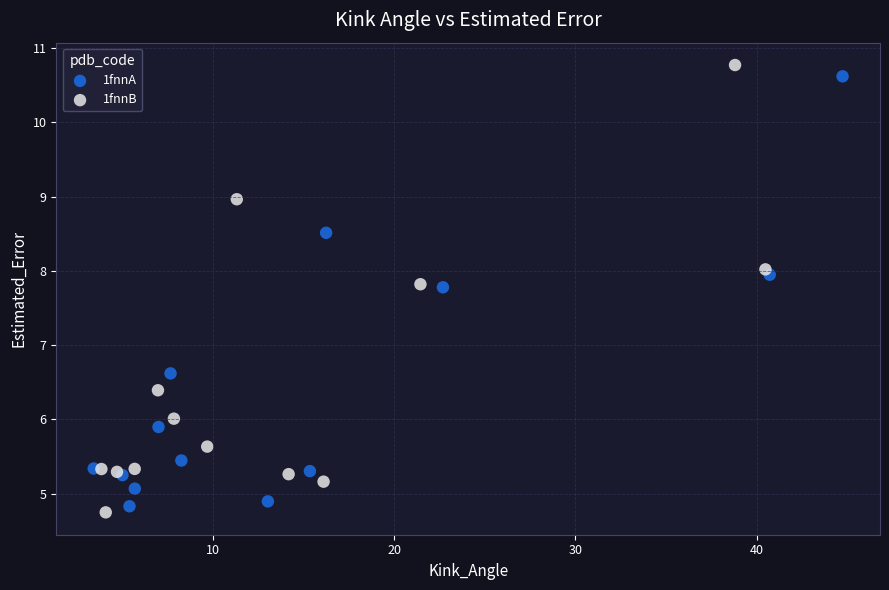

Which series has the widest spread of Y values?

1fnnB